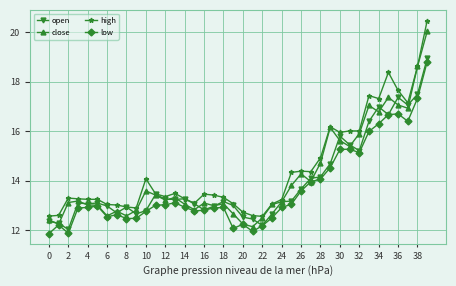

What is the maximum value for high?

20.5